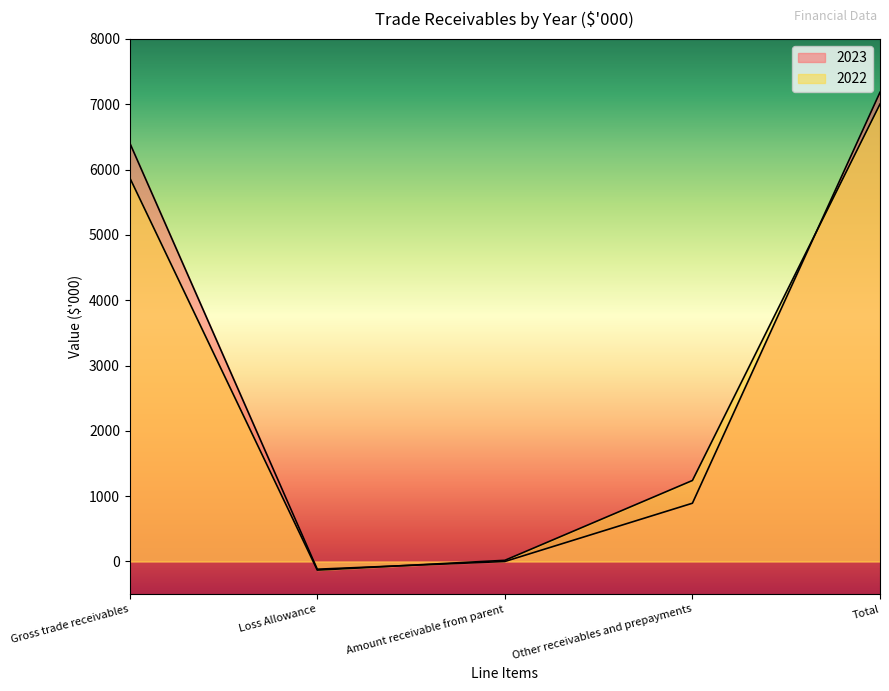

Between Loss Allowance and Total, which series saw the biggest shift?

2023